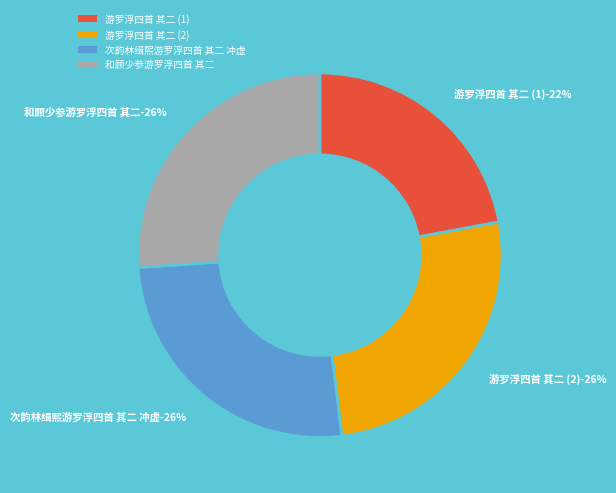

How many slices are in this pie chart?

4